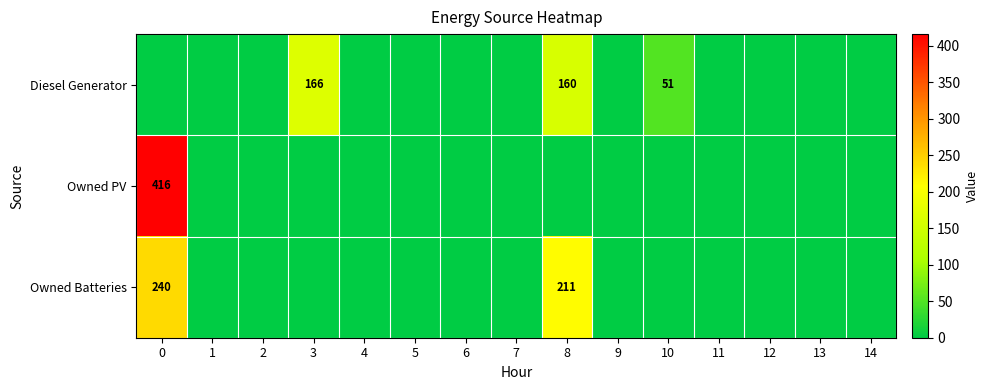

Is it true that Owned Batteries equals 240 at 0?

True